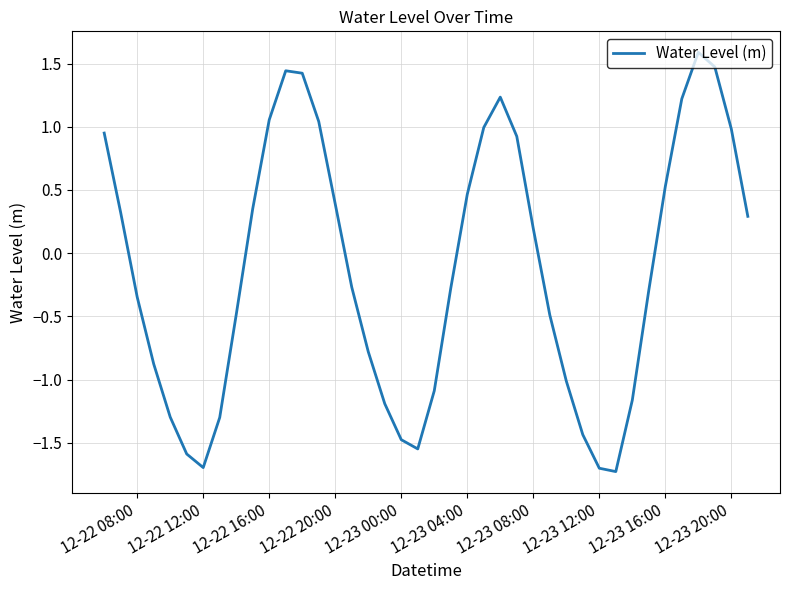

What is the greatest value displayed?

1.6